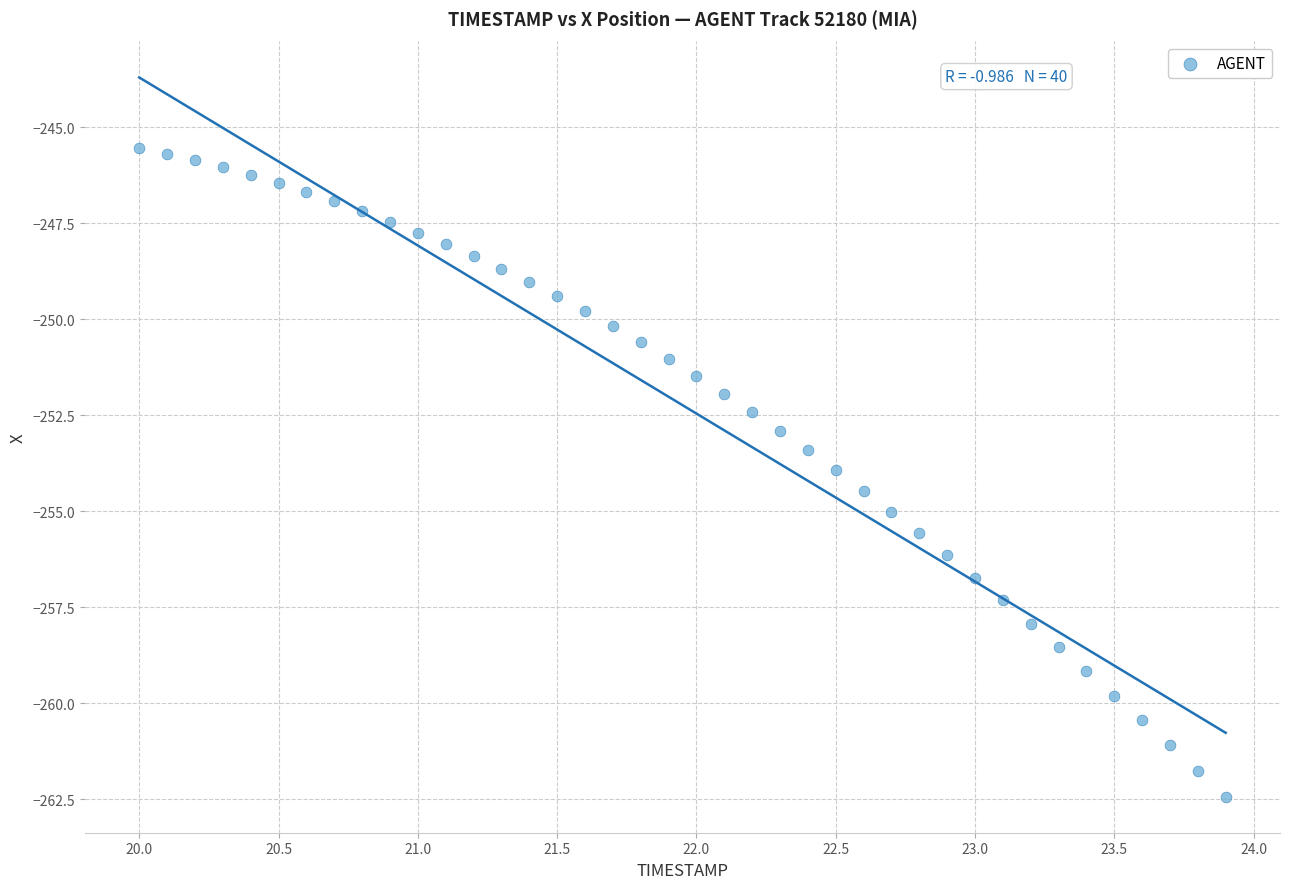

What is the range of Y values (max minus min)?

16.9